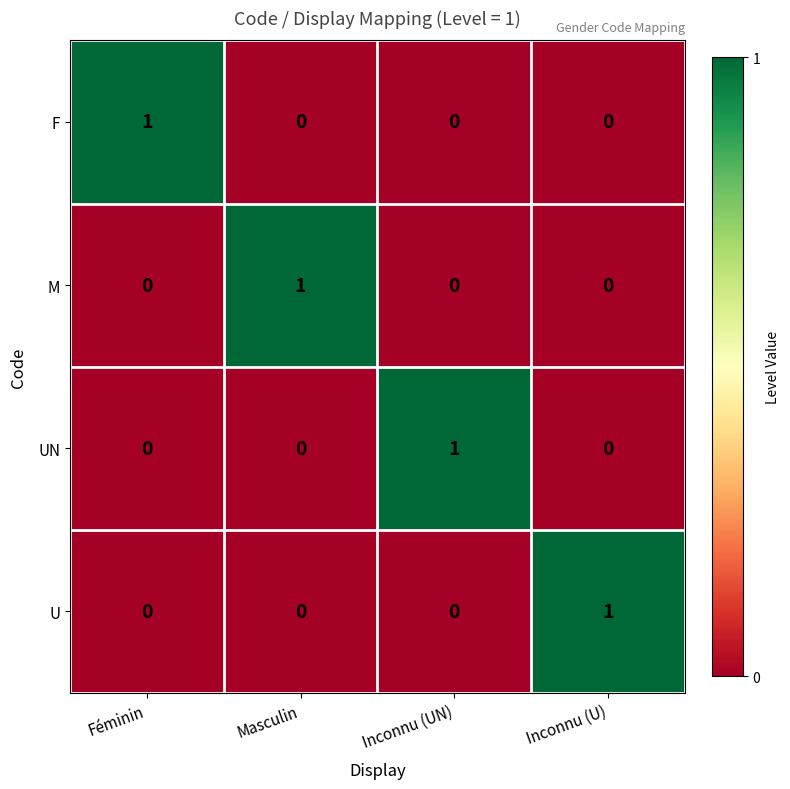

The F series shows 1 at Féminin. True or false?

True